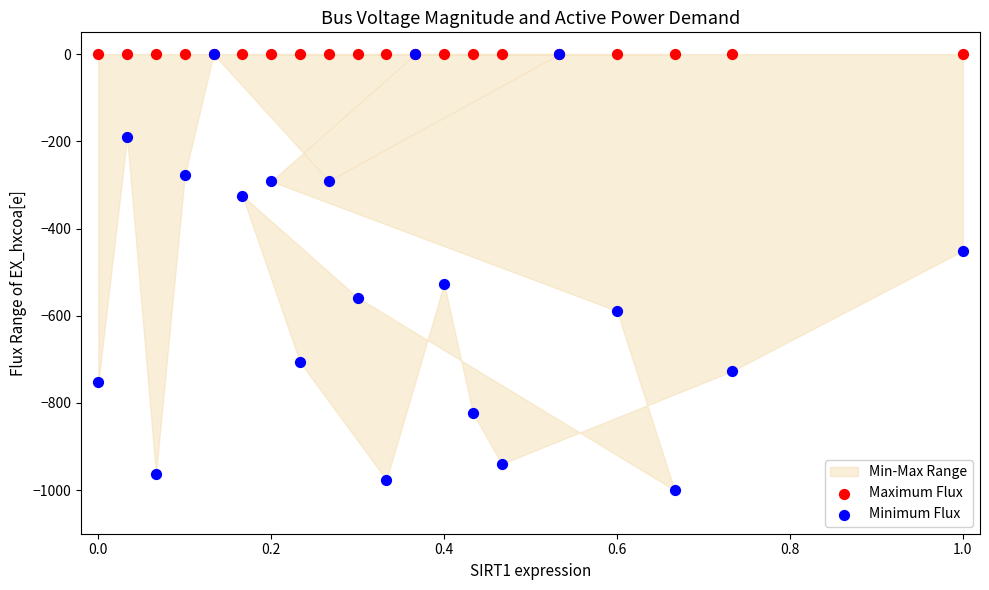

In the Minimum Flux series, what Y value is closest to -500?

-526.7